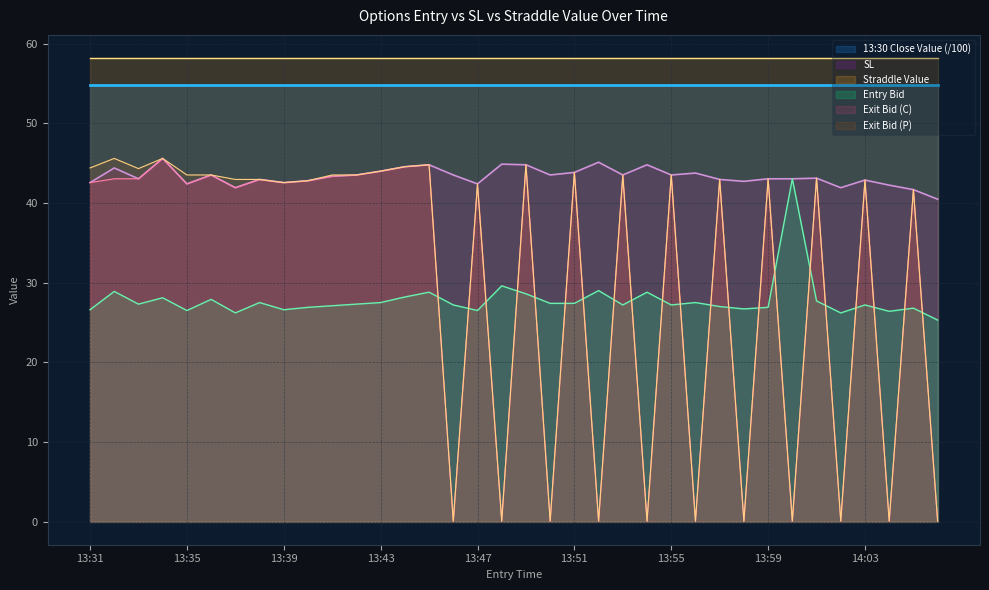

What is the difference between the maximum and minimum values in the sl series?

5.1